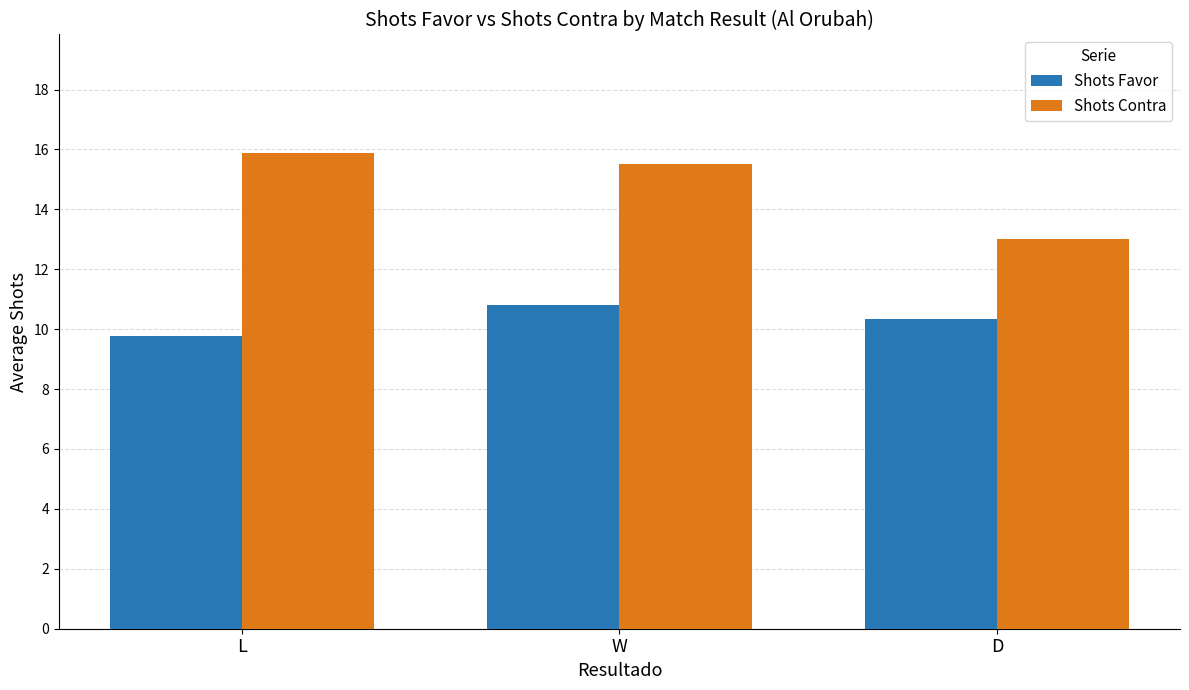

What is the average value of the Shots Contra series?

14.8